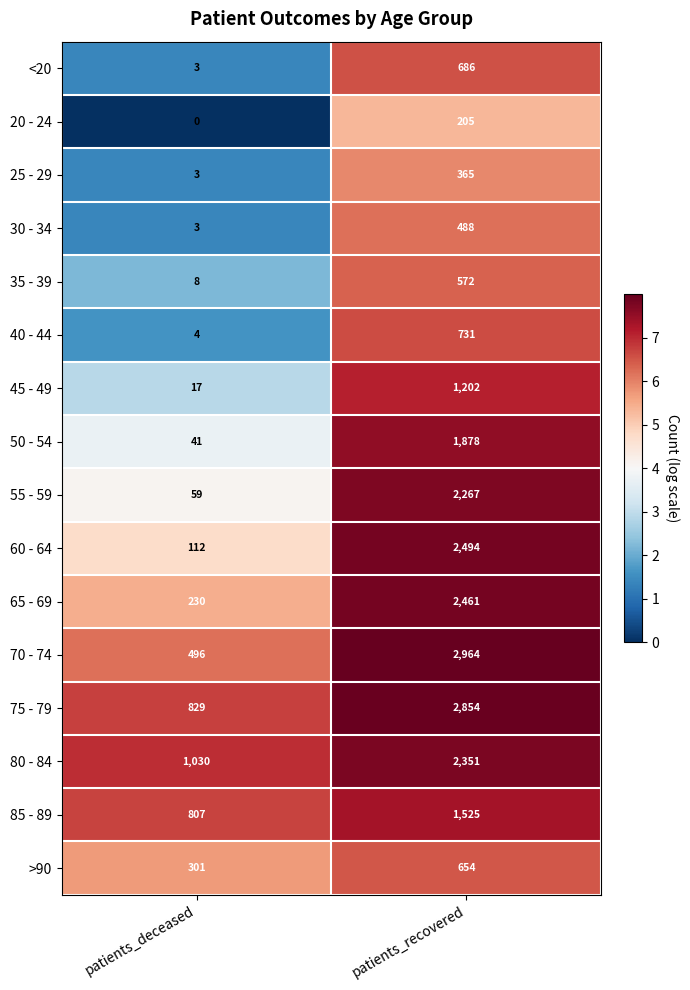

What is the sum of all 80 - 84 values?

3381